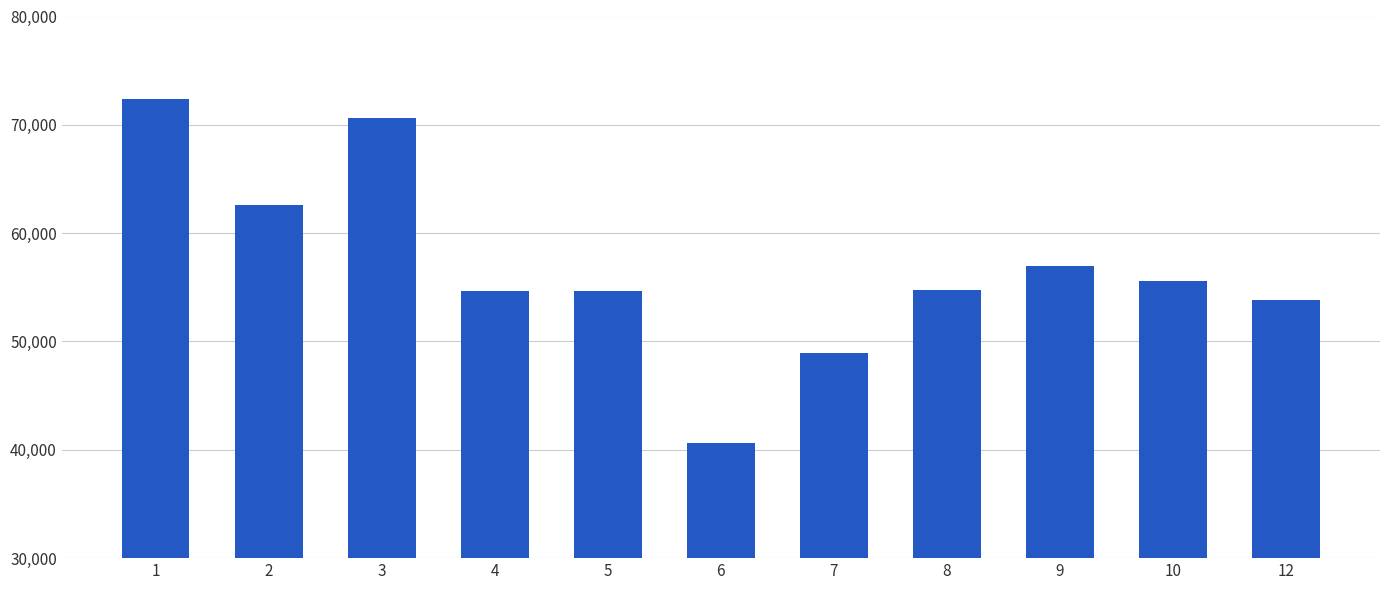

What is the difference between the maximum and second lowest values?

23409